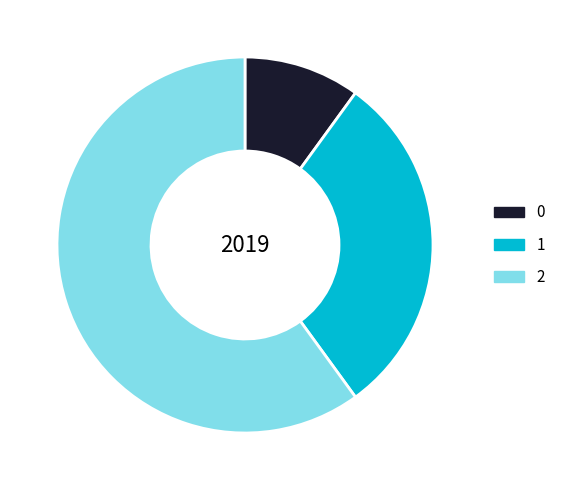

Combined, do 0 and 1 account for over 50%?

No